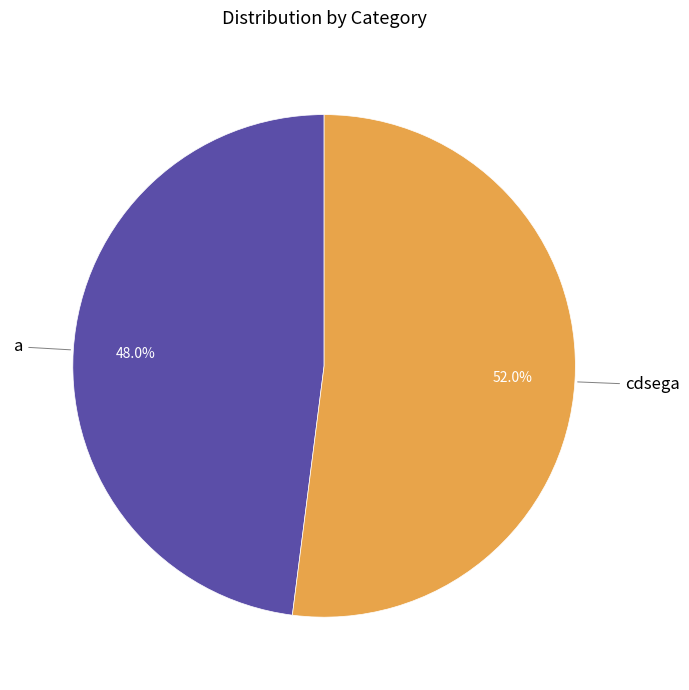

What is the ratio of the value at a to the value at cdsega?

0.9